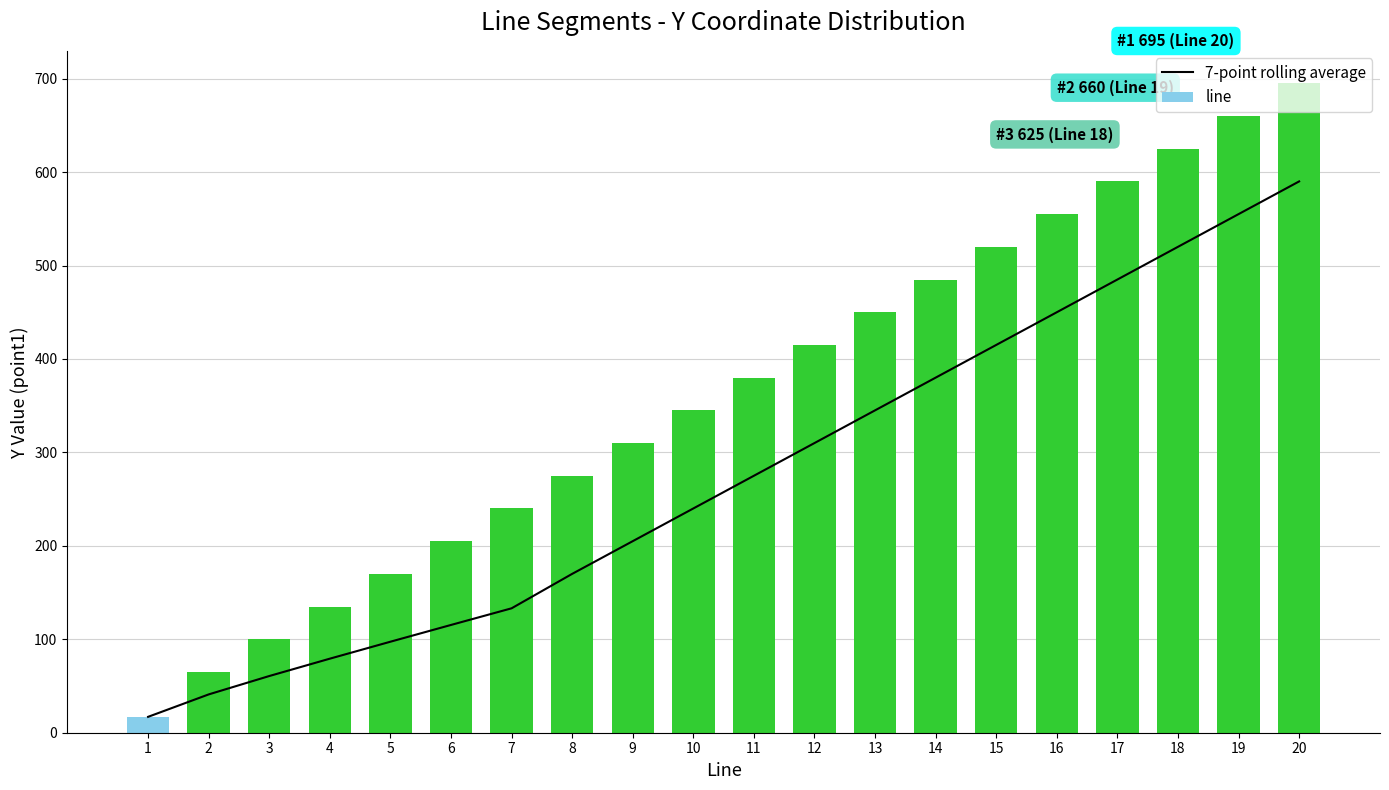

What is the difference between the 7-point rolling average values at 20 and 4?

510.8